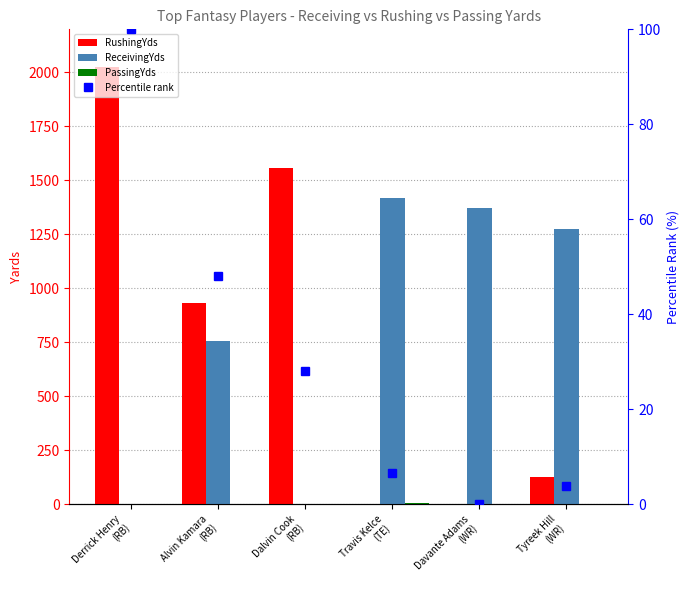

Rank the series at Derrick Henry
(RB) from highest to lowest value.

RushingYds, Percentile rank, ReceivingYds, PassingYds